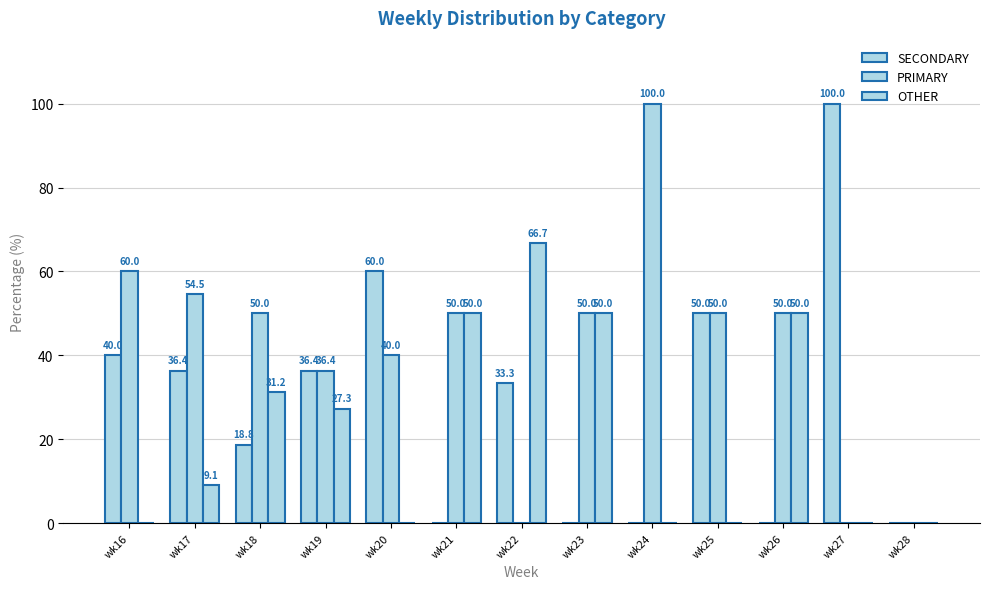

Read the PRIMARY value at wk19.

36.4